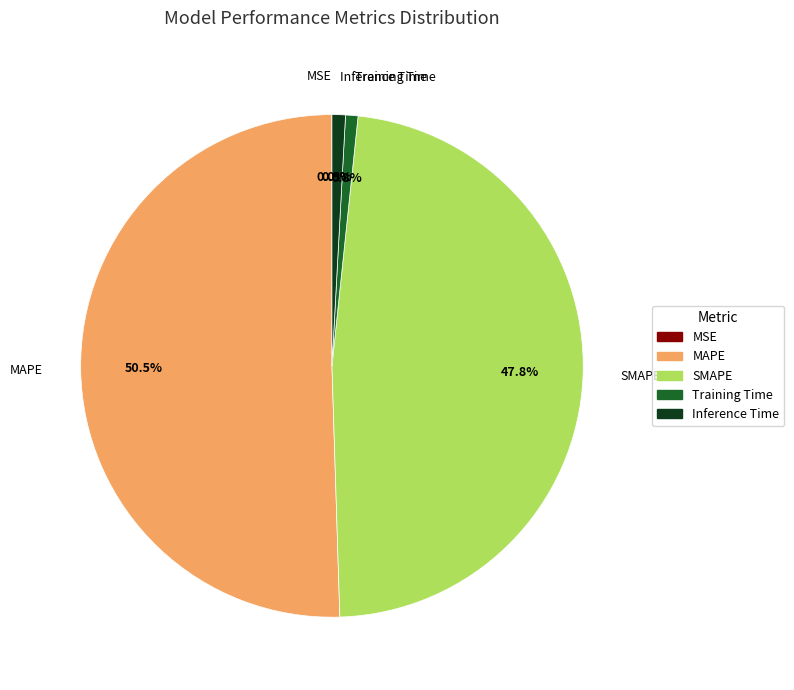

What is the largest slice in the pie chart?

MAPE